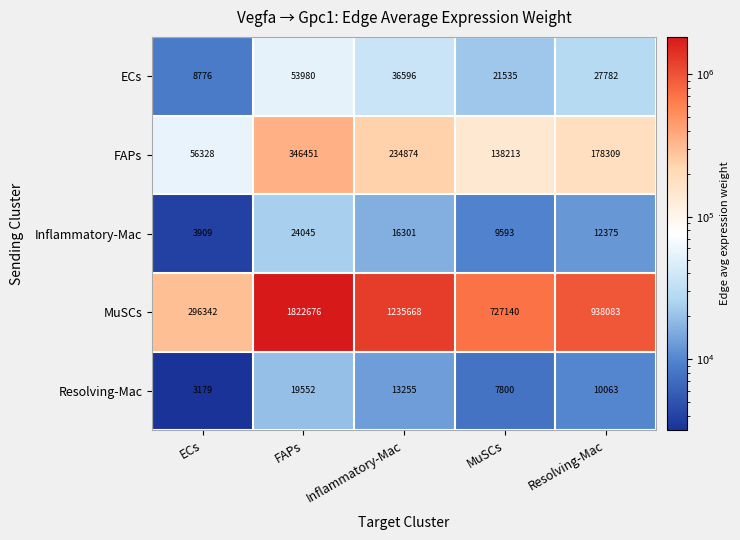

Count the number of data series in this chart.

5